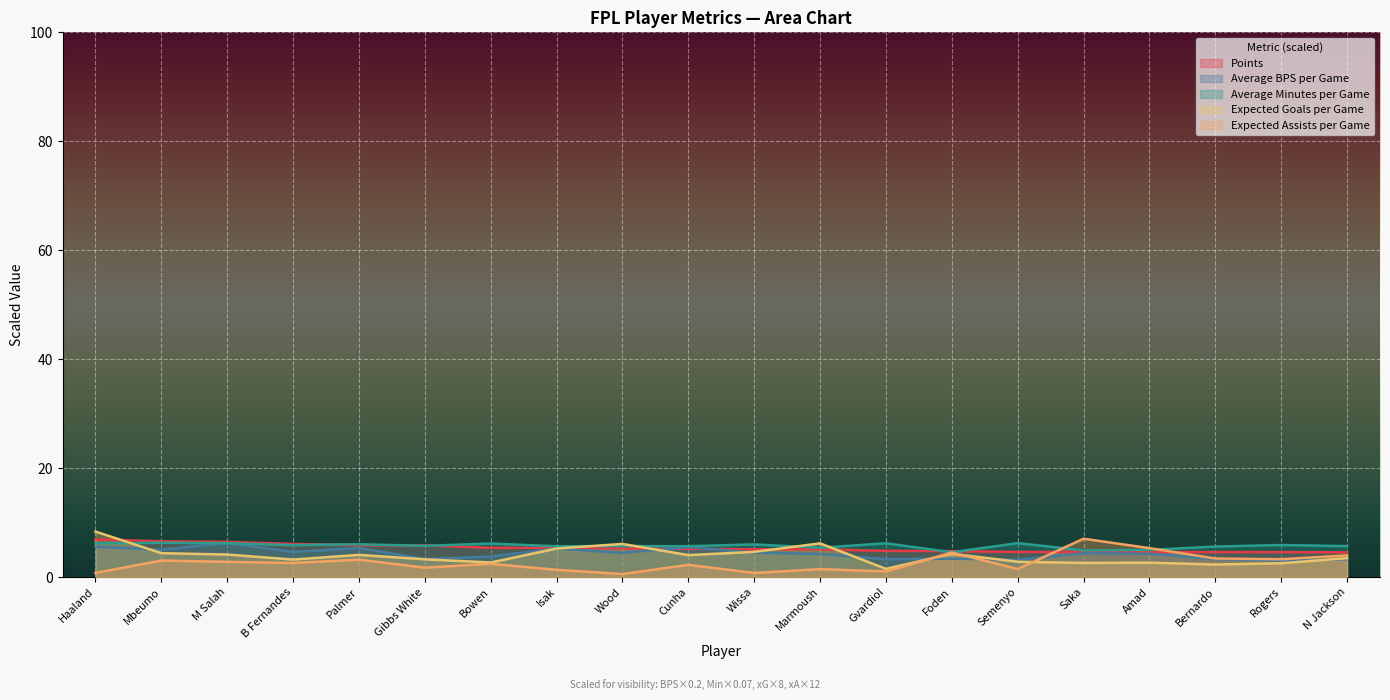

What is the difference between the Expected Assists per Game values at Gibbs White and Cunha?

0.5